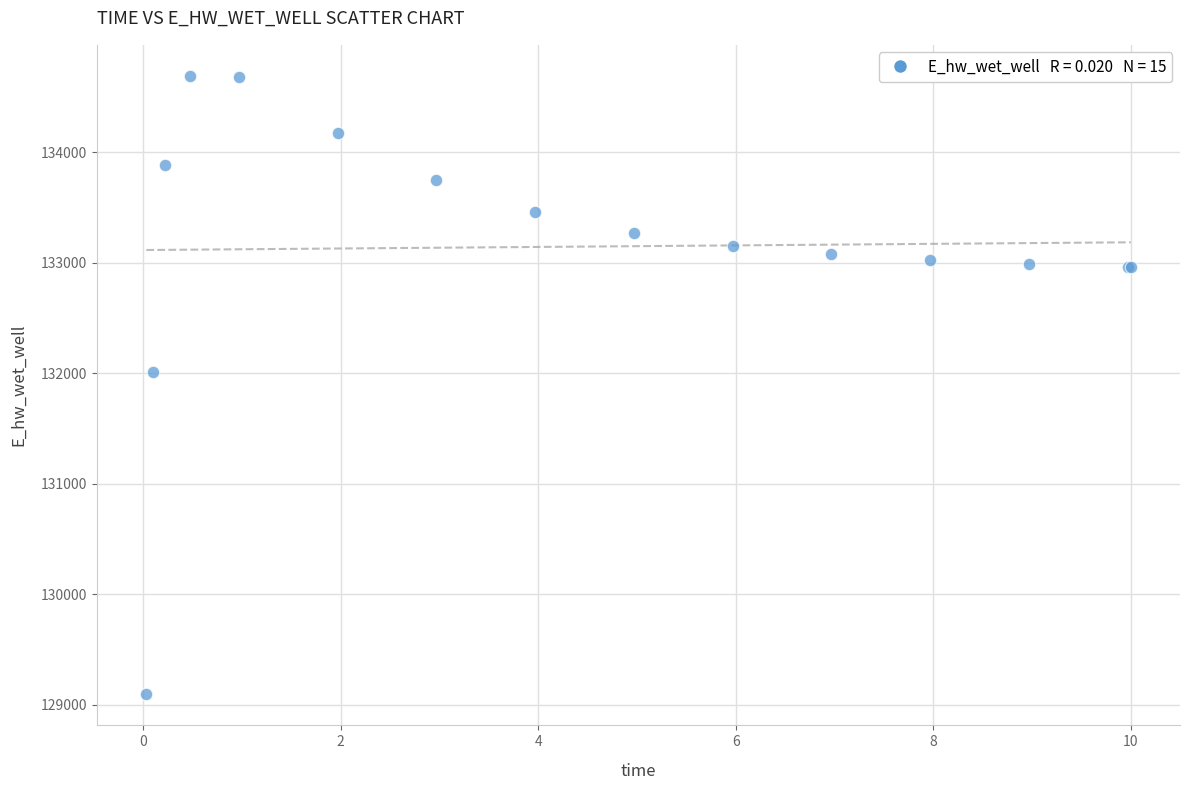

What Y value in the scatter plot is closest to 131891?

132013.4